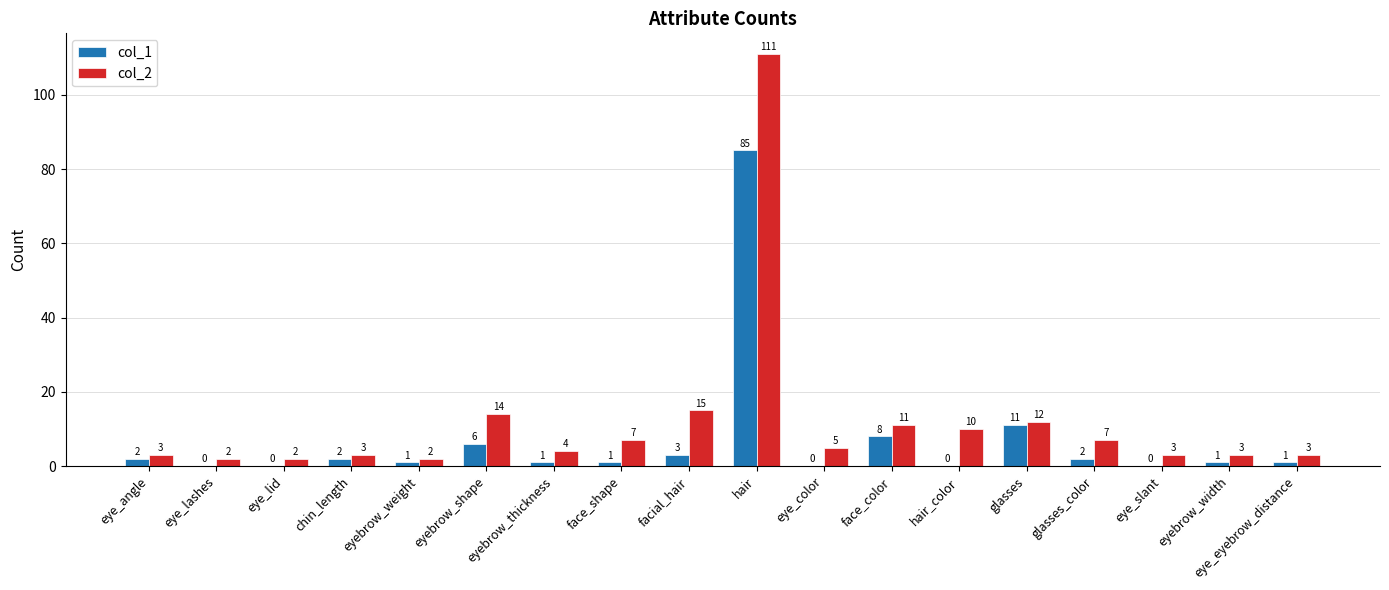

What is the total value across all series at eye_eyebrow_distance?

4